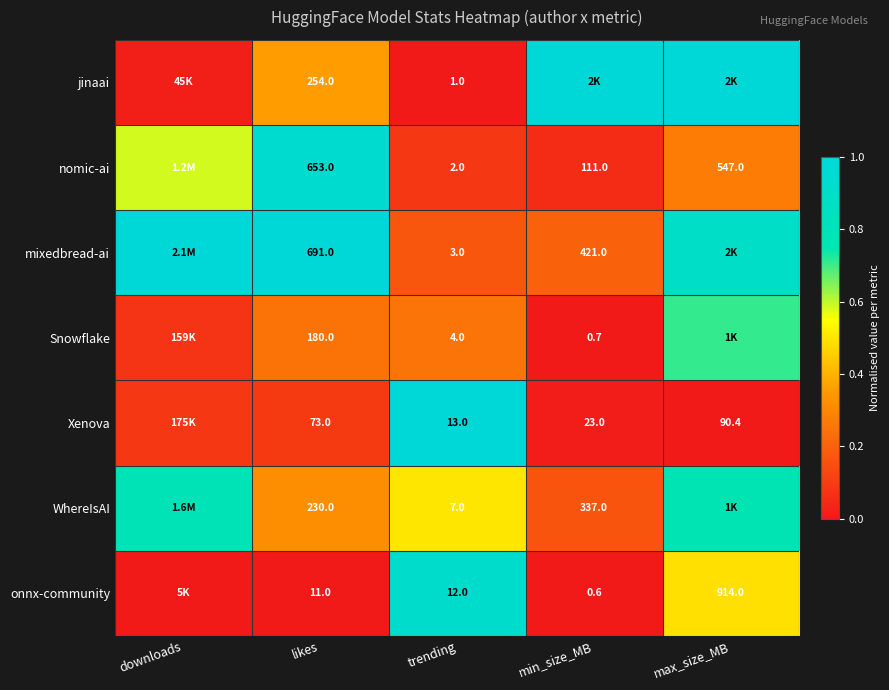

At trending, list the series in order from largest to smallest.

Xenova, onnx-community, WhereIsAI, Snowflake, mixedbread-ai, nomic-ai, jinaai